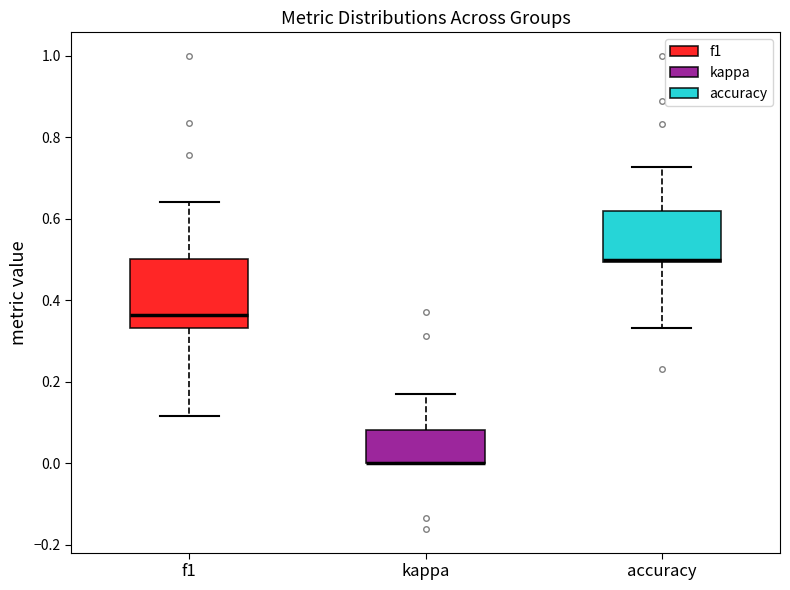

Which box is the tallest, from its lower edge to its upper edge?

f1